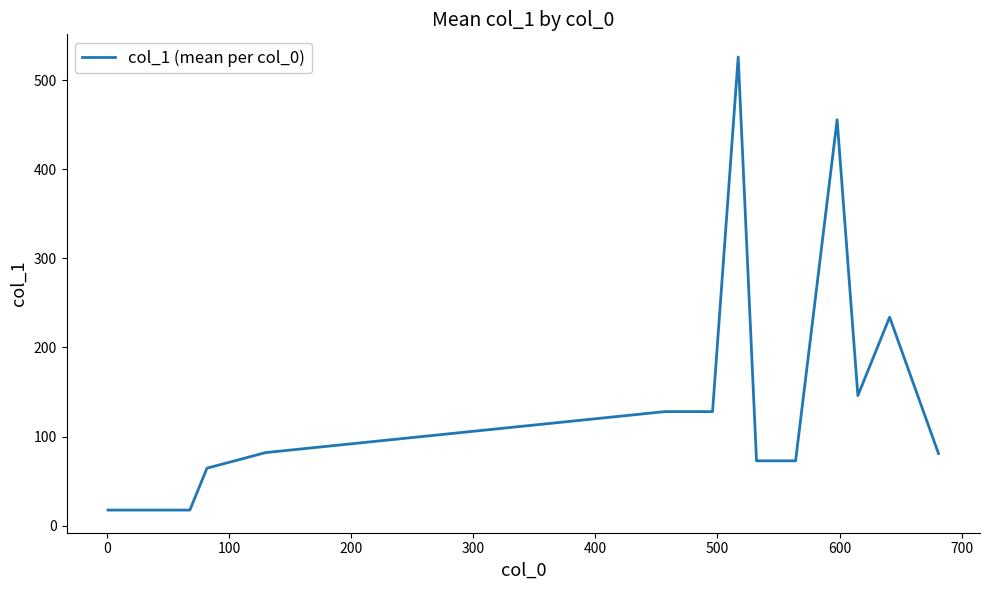

What is the maximum value shown in the chart?

526.0